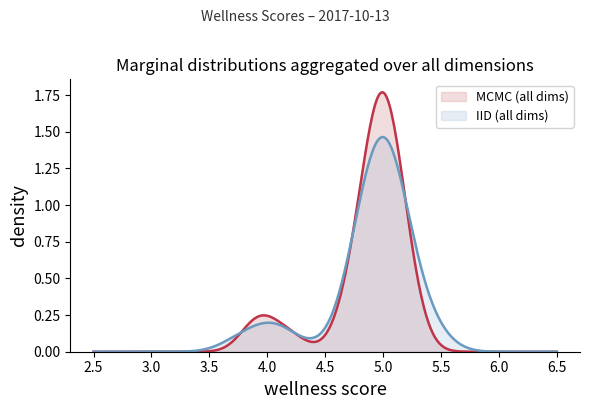

What are all the series names shown in the legend?

MCMC (all dims), IID (all dims)